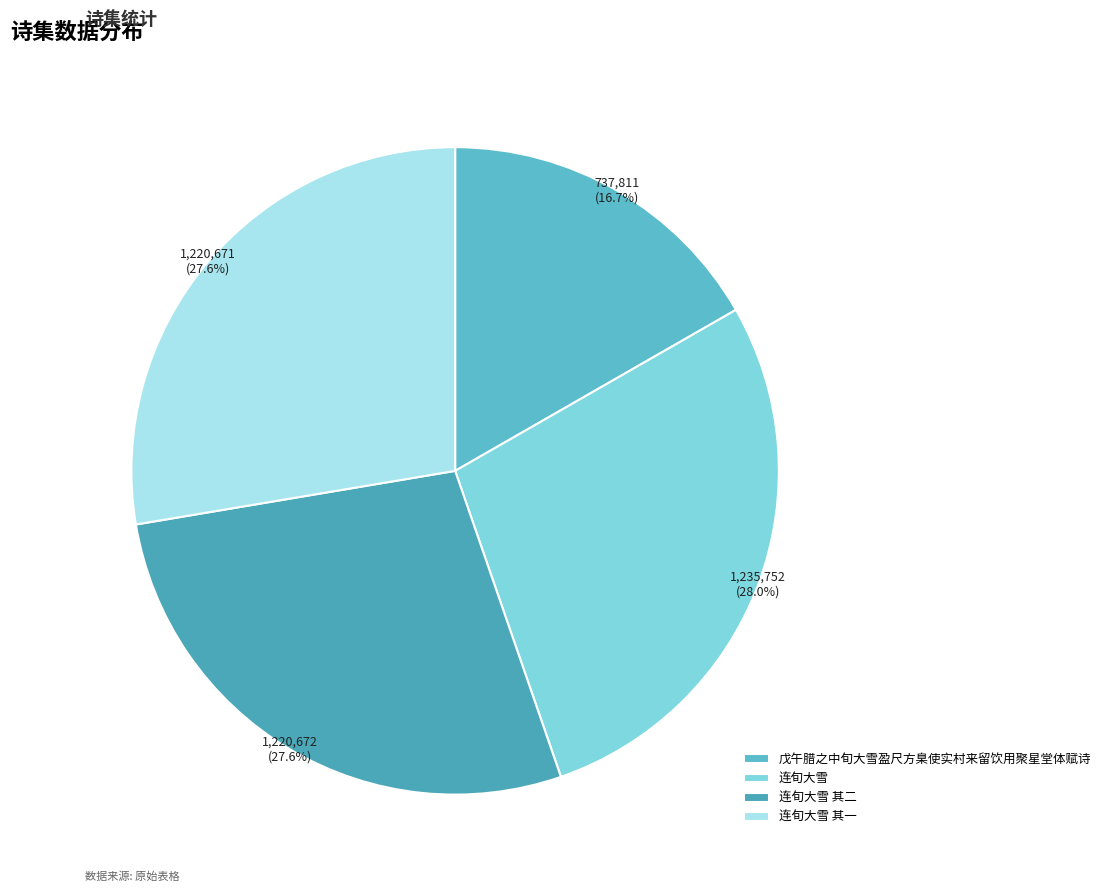

What is the change in value from 戊午腊之中旬大雪盈尺方臬使实村来留饮用聚星堂体赋诗 to 连旬大雪 其二?

+482861